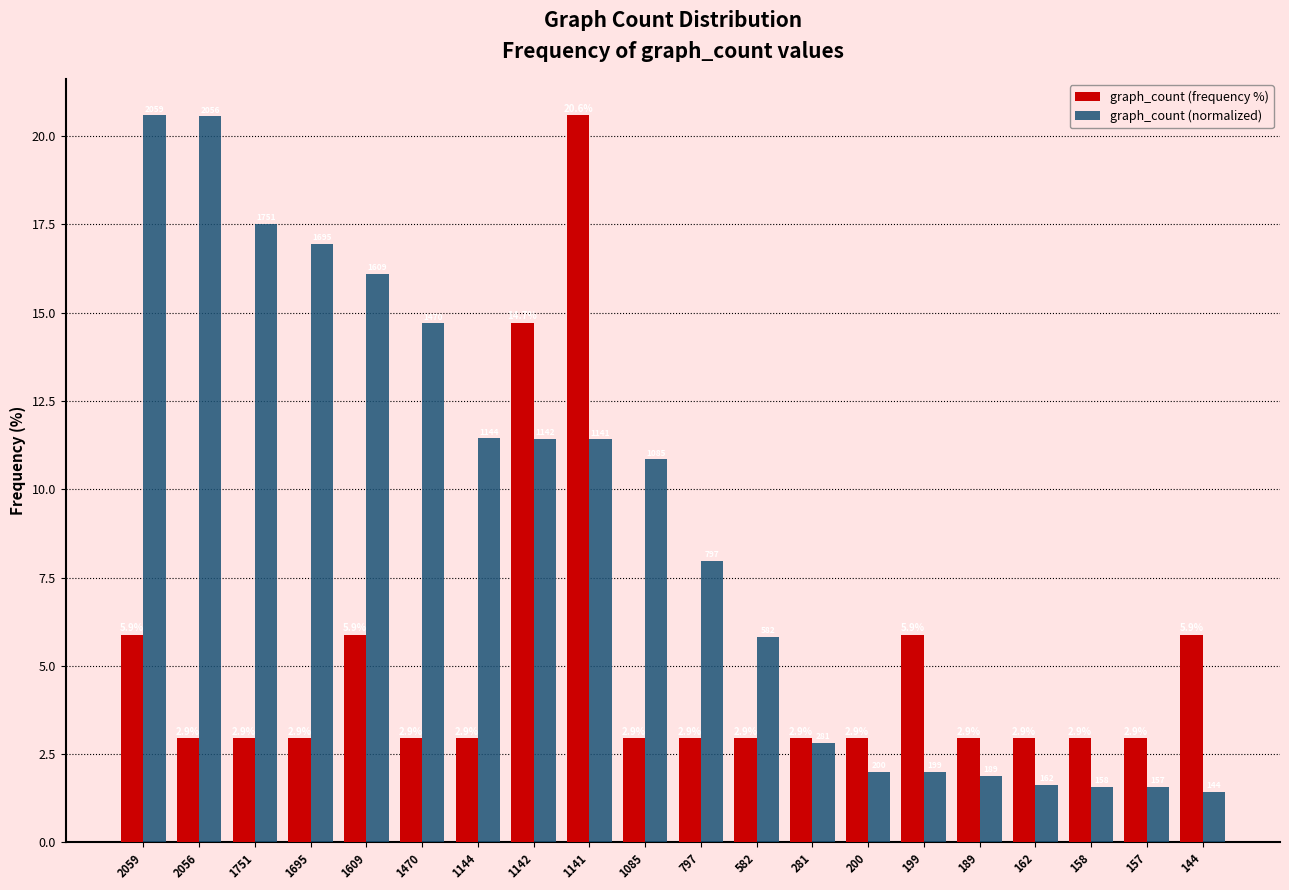

What is the value of the graph_count (frequency %) bar at the 12th from the left?

2.9